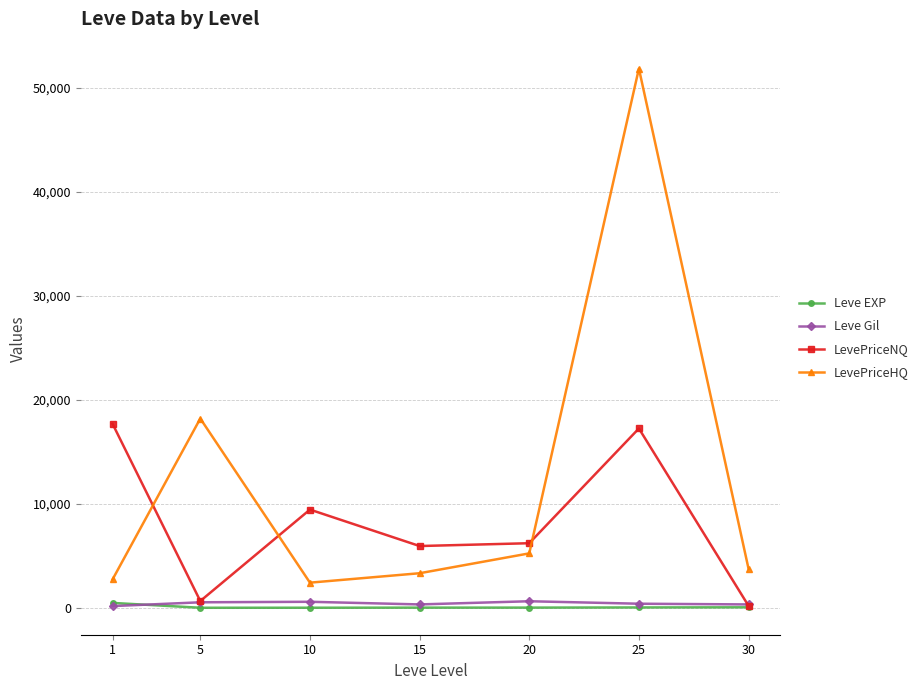

Between 10 and 25, which series saw the biggest shift?

LevePriceHQ